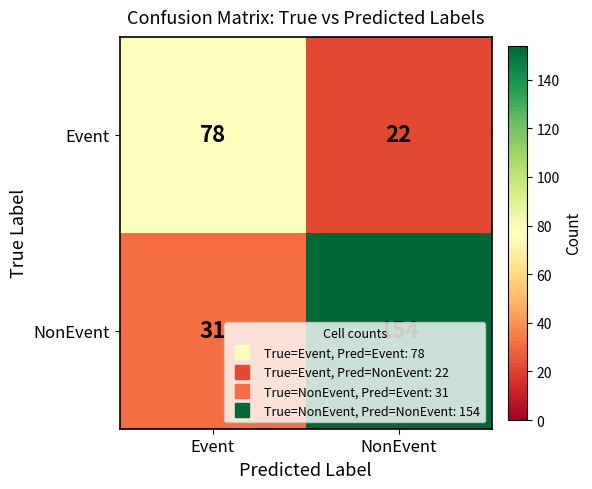

What value does the Event series have at Event, to the nearest 10?

80